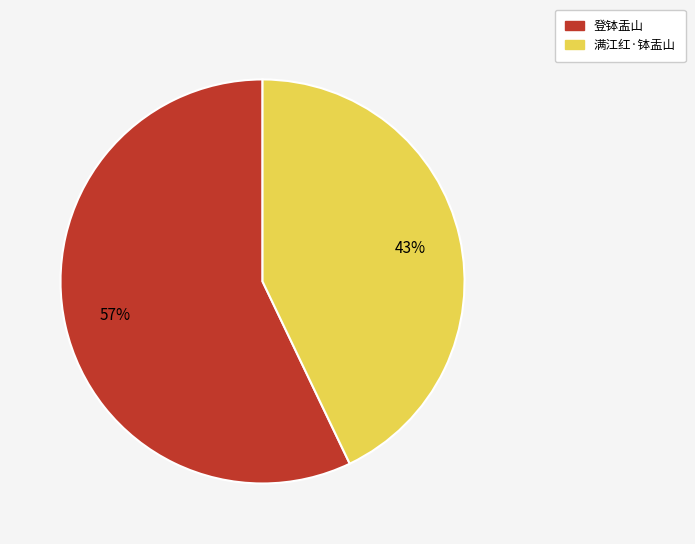

Is the sum of 满江红·钵盂山 and 登钵盂山 greater than half?

Yes